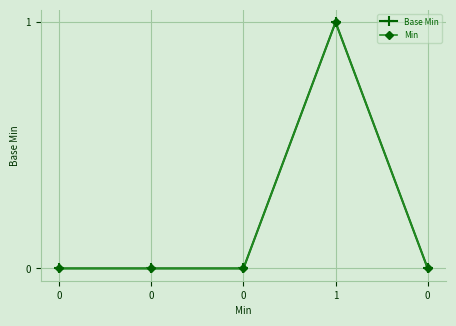

The value of Base Min at 1 is 1. True or false?

True